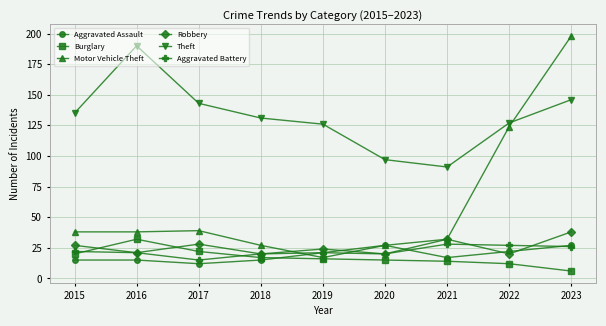

What is the value of the Aggravated Battery point at the 9th from the left?

26